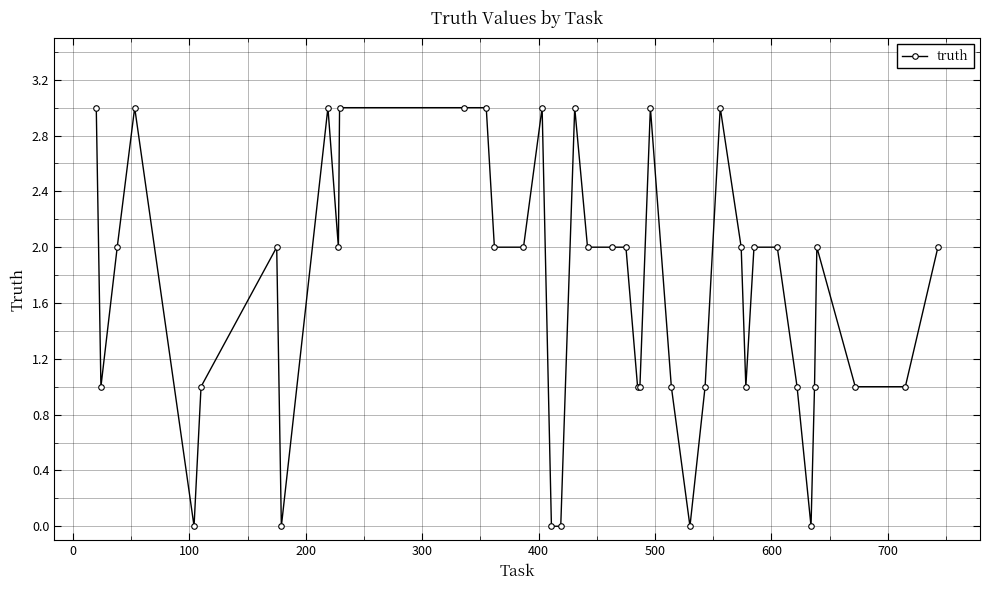

True or false: the data has more than 0 interior local peaks.

True